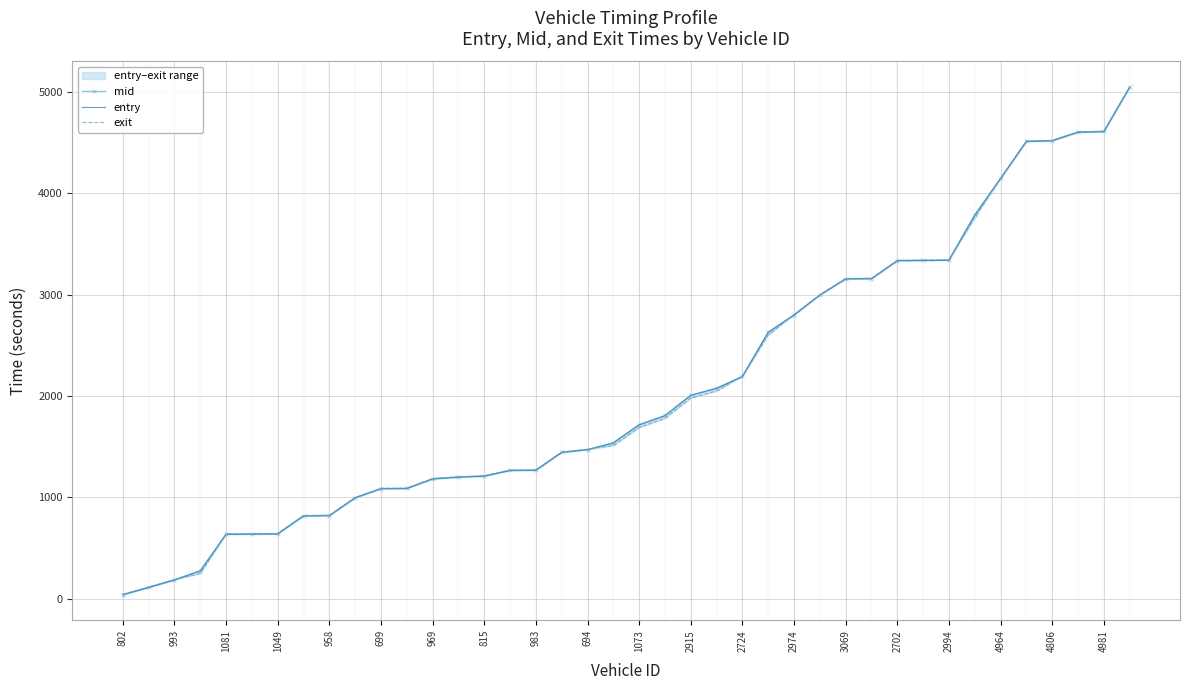

Reading left to right, transcribe all the data shown in this chart.

mid: 40.5	112.2	186.2	276.0	636.6	638.5	640.3	818.3	820.4	996.5	1086.5	1088.3	1183.0	1200.3	1210.4	1266.4	1268.4	1445.2	1471.1	1538.5	1716.6	1807.1	2007.3	2077.1	2193.1	2629.6	2800.4	2996.5	3156.3	3158.3	3336.0	3338.3	3340.3	3786.2	4147.1	4512.5	4519.1	4603.5	4609.3	5047.0
entry: 38.3	109.7	183.7	273.5	634.0	636.3	638.1	815.7	818.0	994.0	1083.9	1085.9	1180.6	1197.9	1207.9	1264.0	1266.2	1442.8	1468.5	1536.1	1714.2	1804.3	2005.2	2074.4	2190.8	2627.5	2798.0	2994.3	3153.7	3155.9	3333.7	3335.9	3338.0	3783.8	4144.3	4510.1	4517.2	4600.9	4606.6	5044.3
exit: 42.7	114.7	188.2	248.3	638.7	640.5	642.5	820.8	822.9	998.5	1088.8	1090.6	1185.3	1202.9	1212.8	1268.6	1270.5	1447.1	1473.6	1510.8	1688.7	1779.7	1979.5	2049.4	2195.4	2601.7	2802.9	2998.6	3159.1	3161.1	3338.1	3340.6	3342.5	3758.0	4149.1	4515.2	4521.0	4606.2	4612.0	5049.3